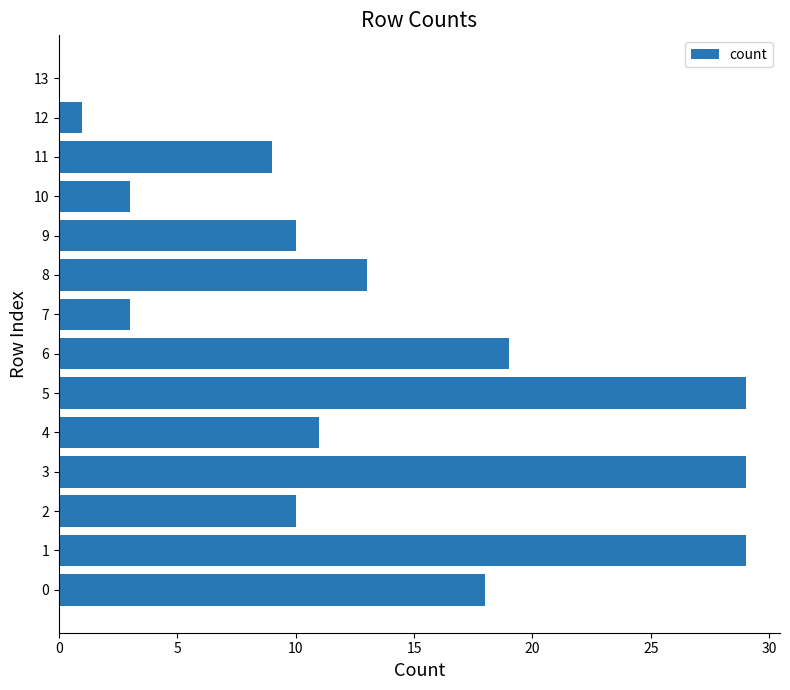

What is the greatest value displayed?

29